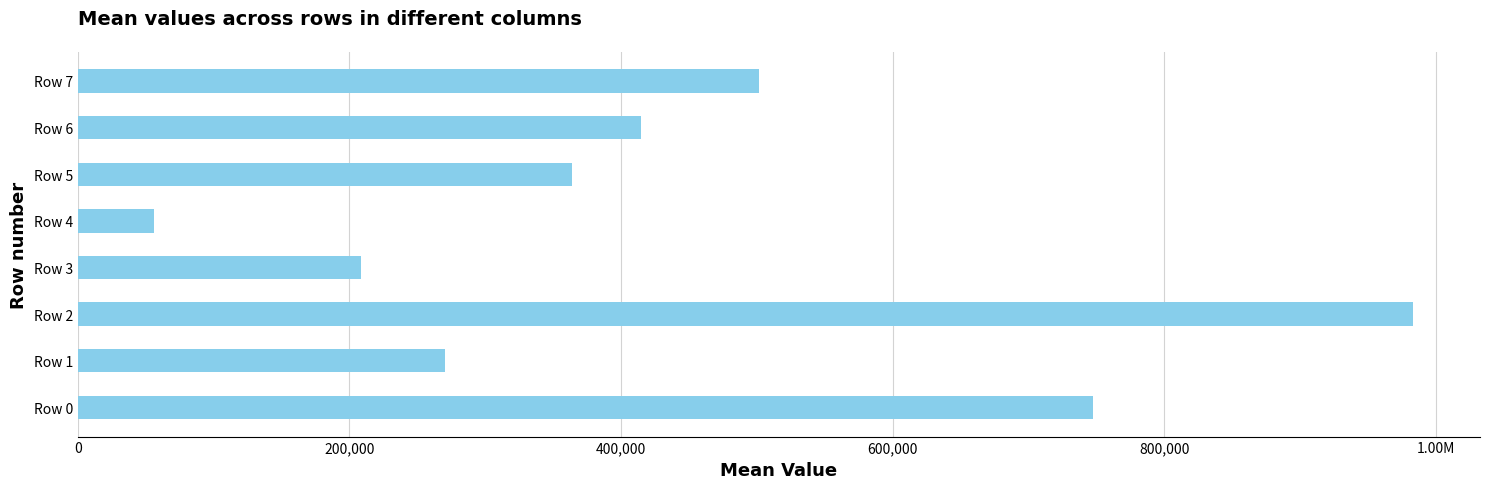

Does the chart contain any negative values?

No